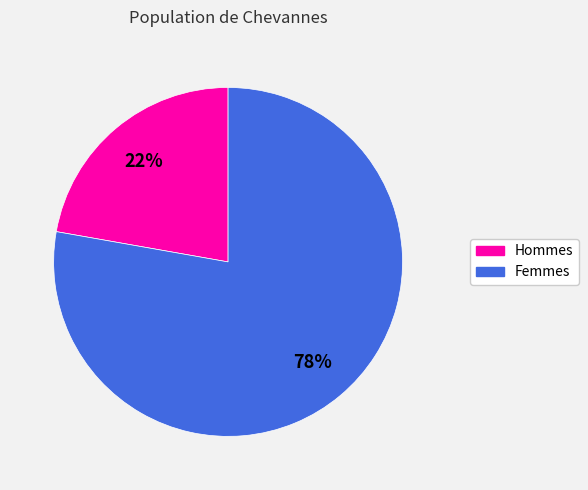

Is there a majority slice in this chart?

Yes